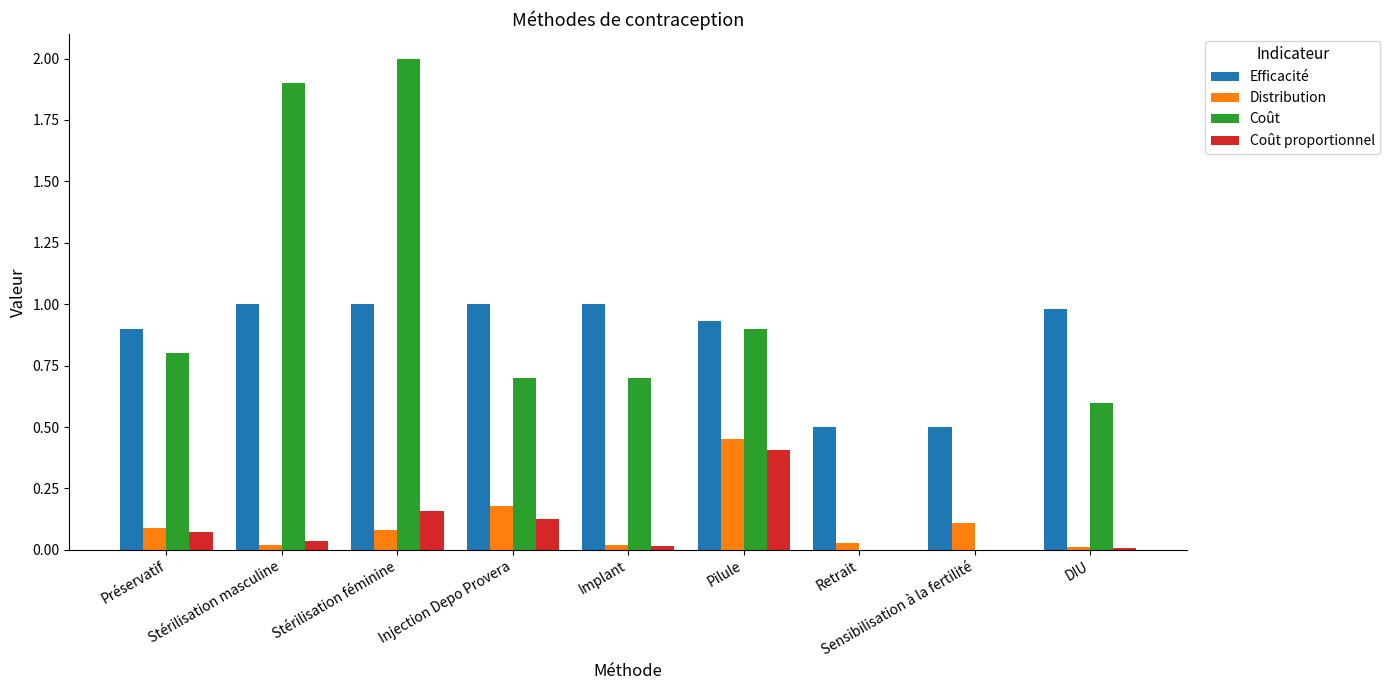

Which series changed the most between Préservatif and Pilule?

Distribution